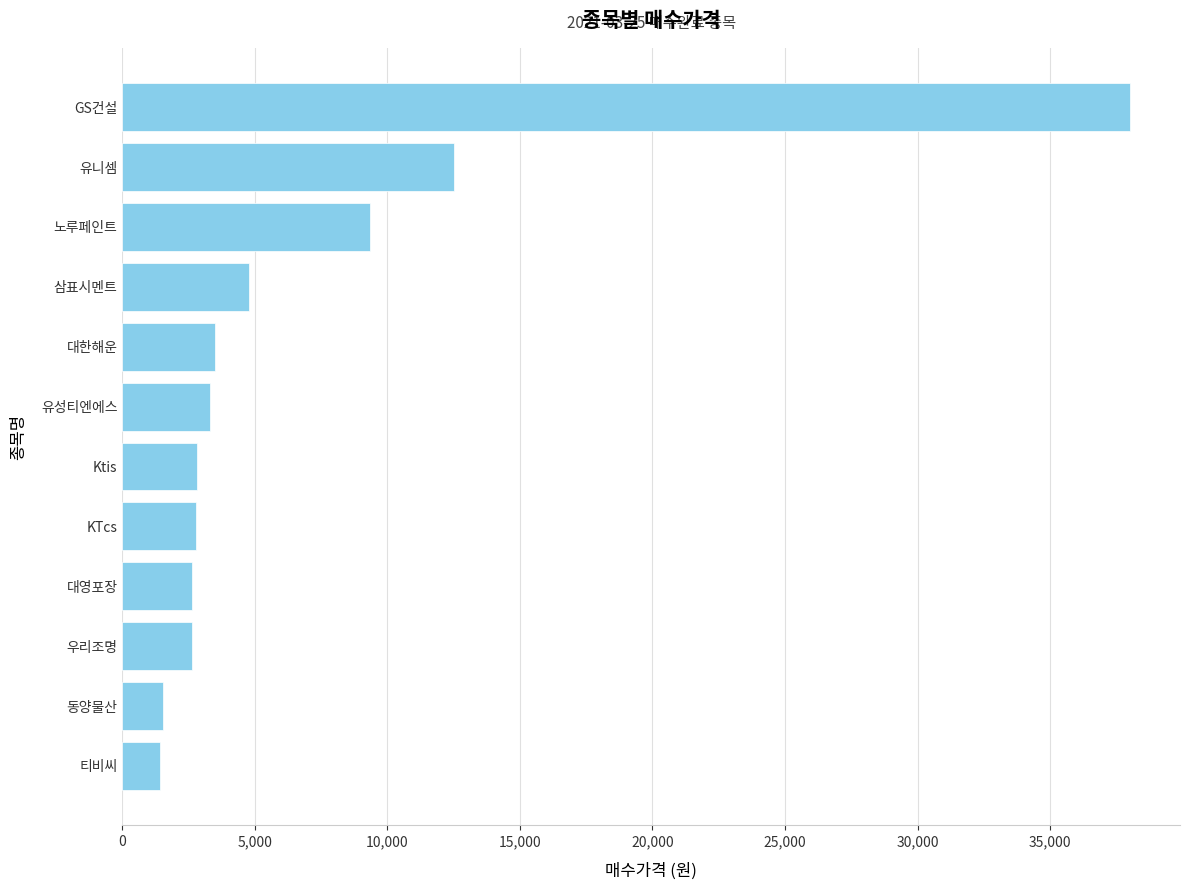

True or false: the data shows 12500 at 유니셈.

True